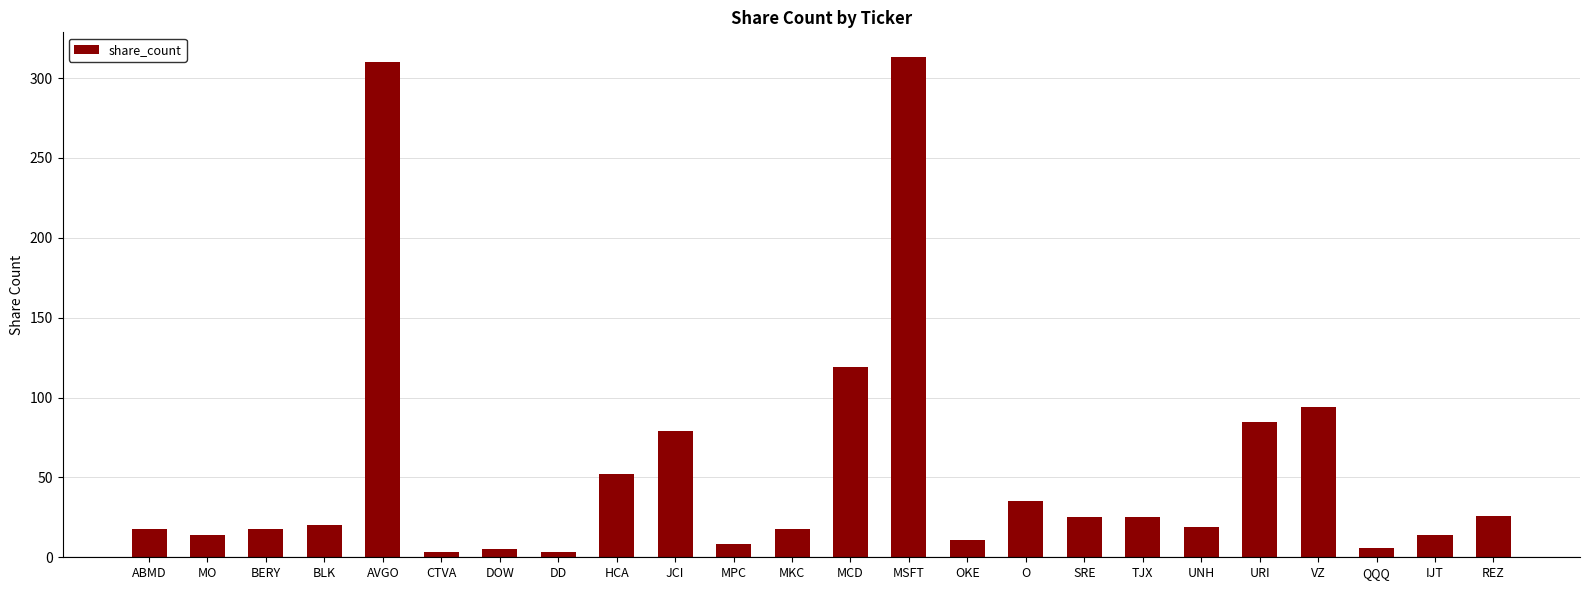

What is the label of the 6th bar from the left?

CTVA